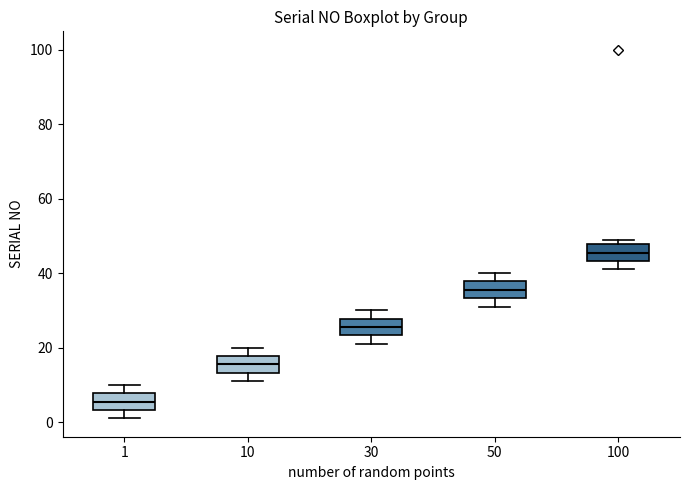

Reading left to right, read every box against the y-axis: the position of its median line, the range the box covers, and the ends of its whiskers. The values are not printed on the chart, so give them approximately, as read against the axis.

1: median 6, box 4 to 8, whiskers 2 to 10
10: median 16, box 14 to 18, whiskers 12 to 20
30: median 26, box 24 to 28, whiskers 22 to 30
50: median 36, box 34 to 38, whiskers 32 to 40
100: median 46, box 44 to 48, whiskers 42 to 50